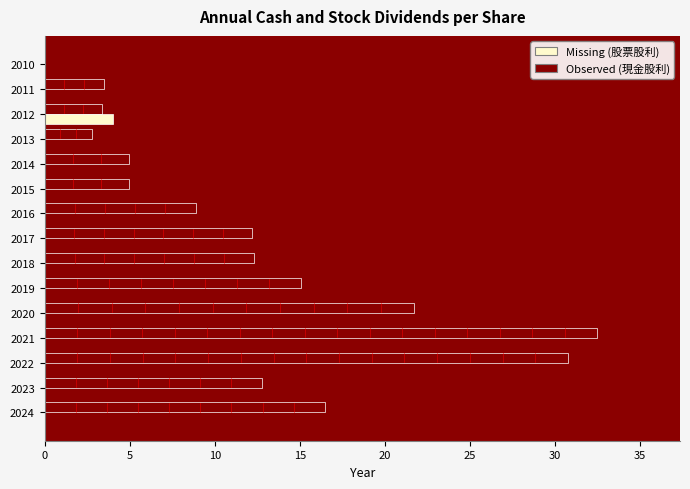

What is the greatest value displayed?

32.5